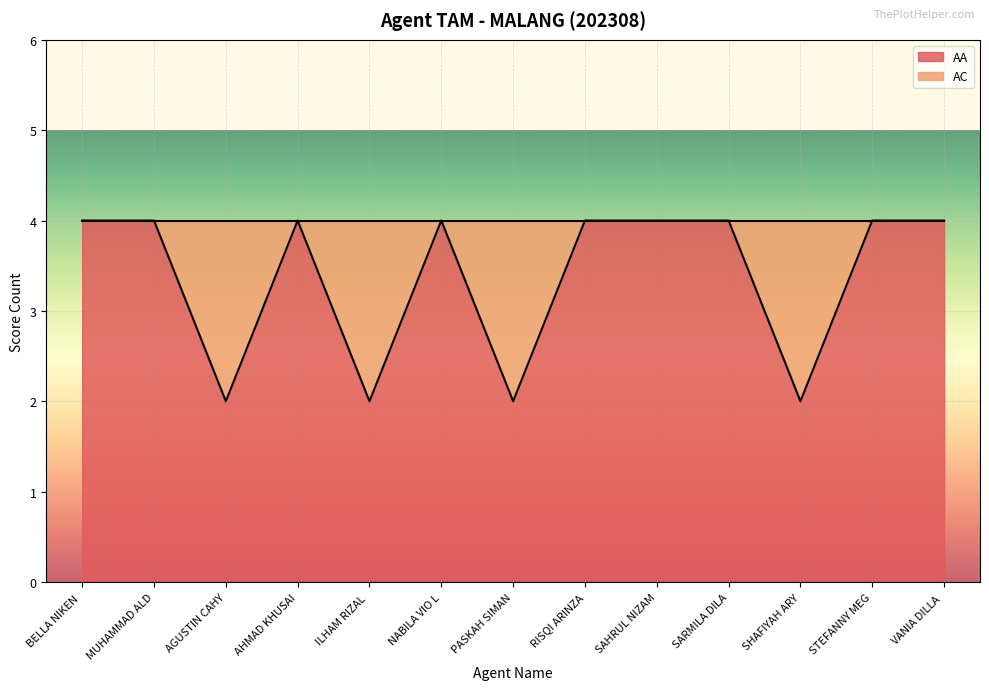

What is the approximate value at VANIA DILLA ?

4